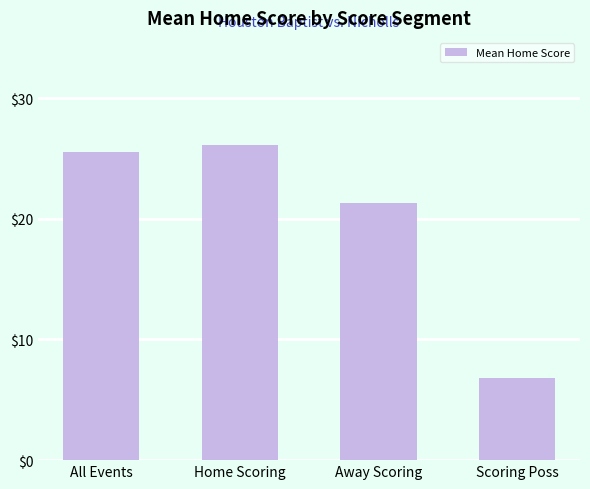

Which has a higher value, All Events or Away Scoring?

All Events